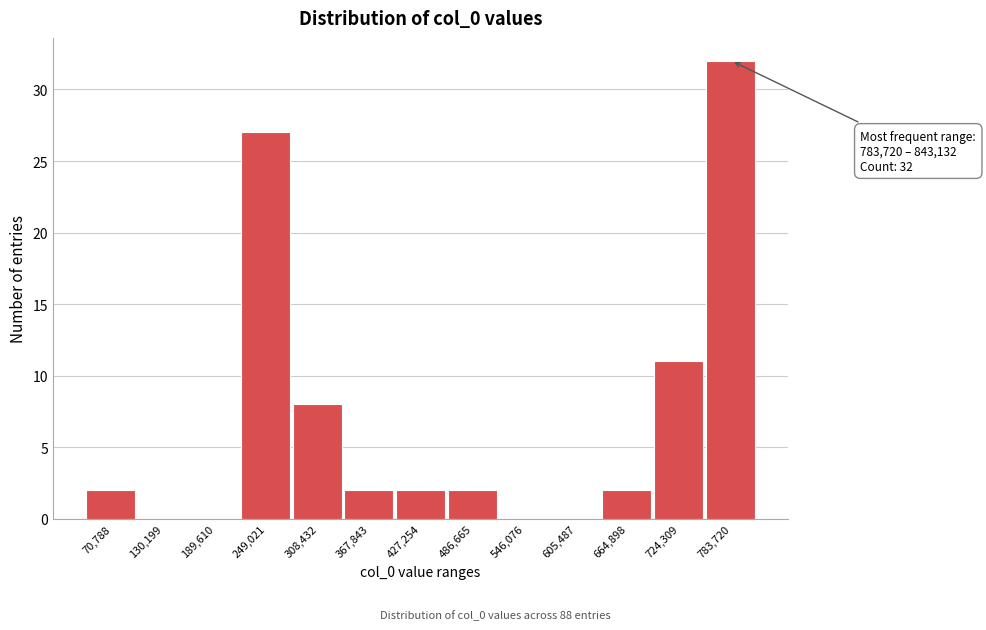

Reading left to right, transcribe all the data shown in this chart.

70,788=2	130,199=0	189,610=0	249,021=27	308,432=8	367,843=2	427,254=2	486,665=2	546,076=0	605,487=0	664,898=2	724,309=11	783,720=32